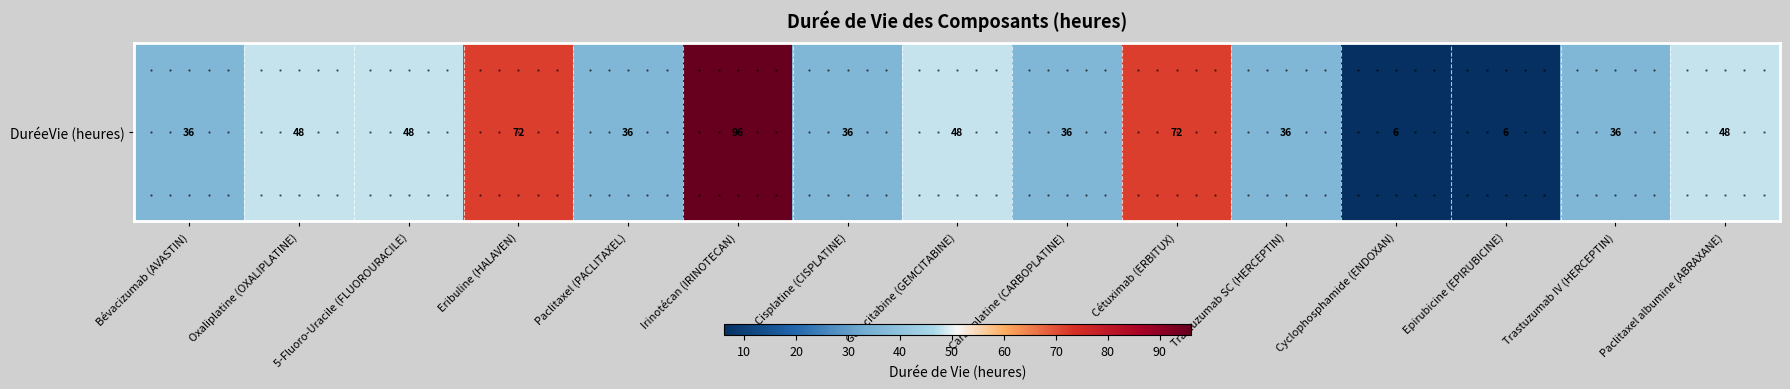

What is the change in value from Epirubicine (EPIRUBICINE) to Trastuzumab IV (HERCEPTIN)?

+30